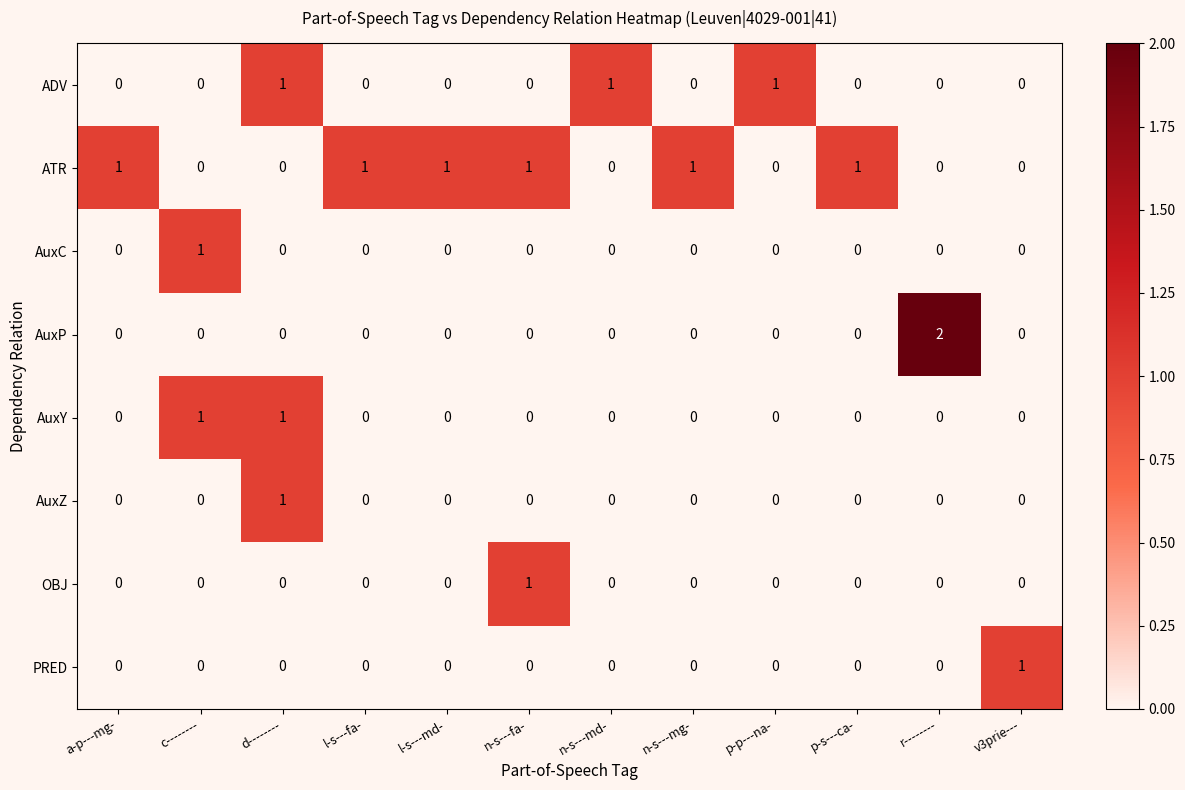

How many values in ATR are above zero?

6